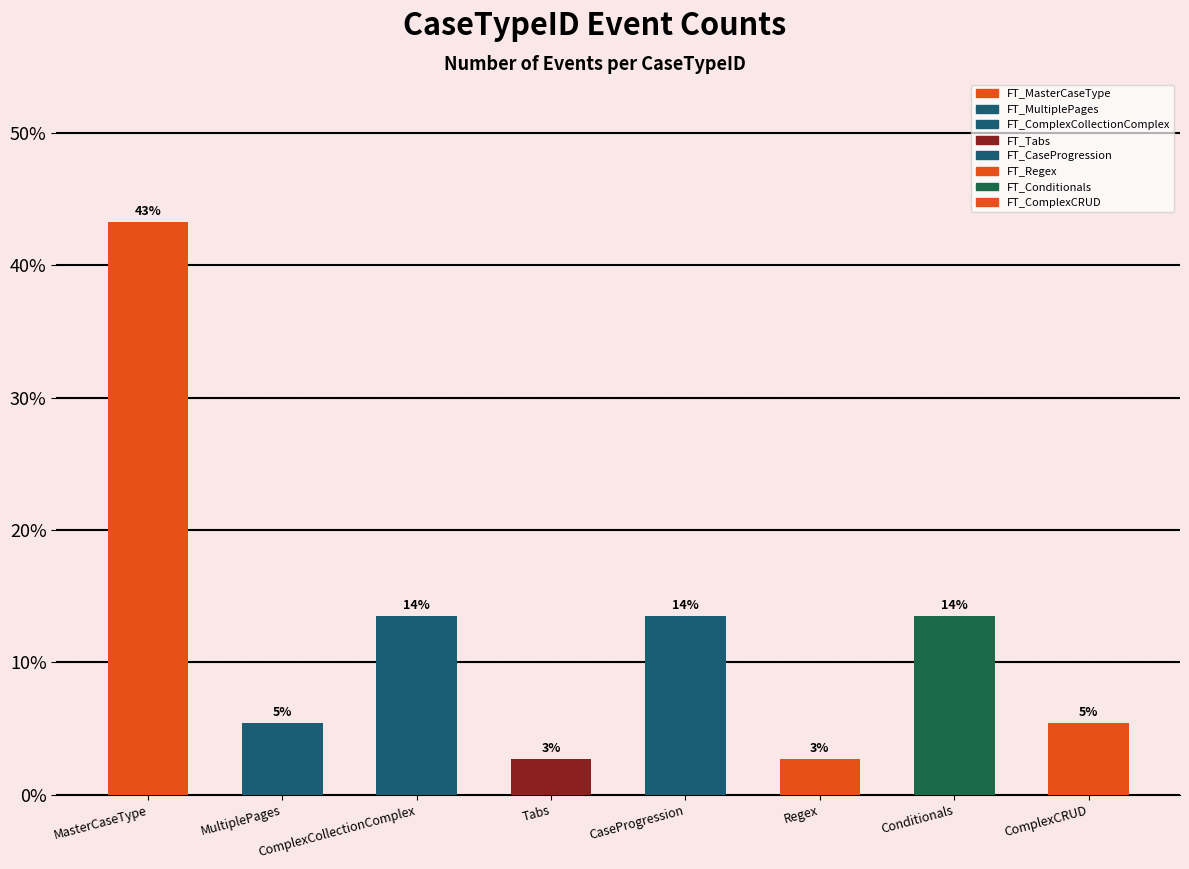

Rank the categories by value from lowest to highest.

Tabs, Regex, MultiplePages, ComplexCRUD, ComplexCollectionComplex, CaseProgression, Conditionals, MasterCaseType